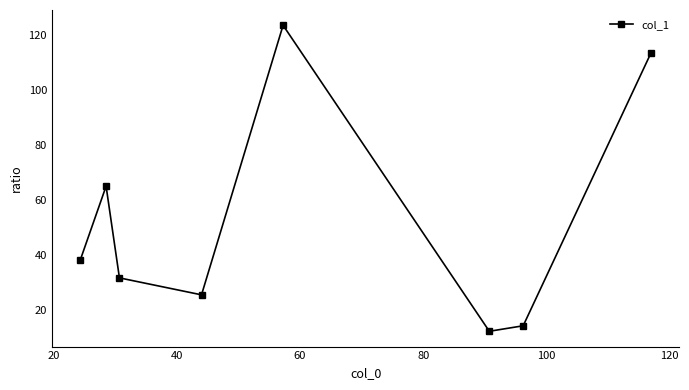

What is the average value?

53.0